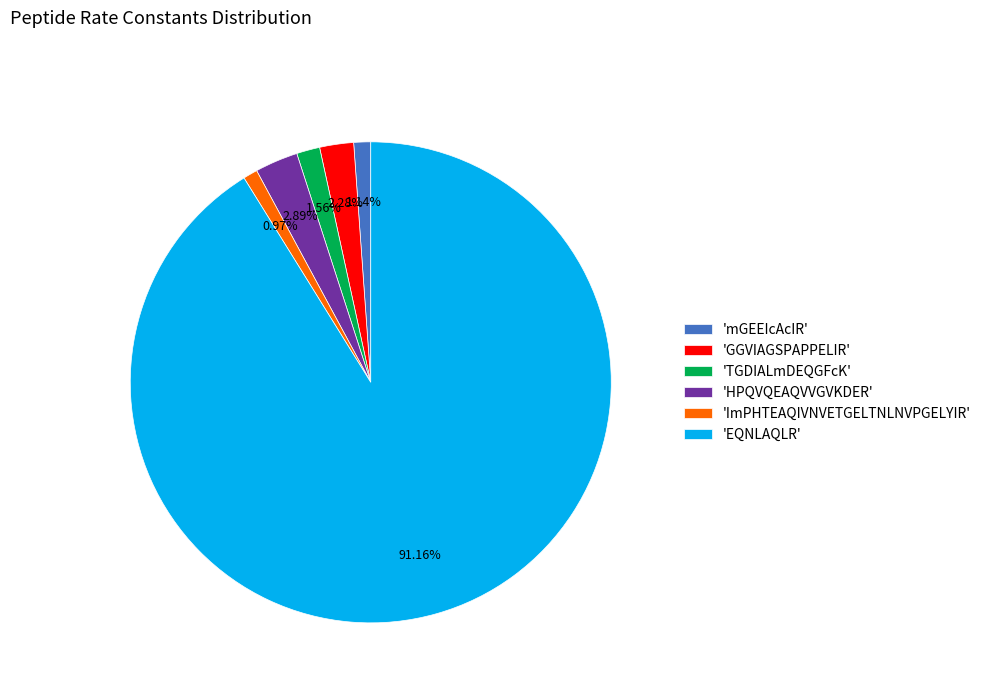

Which category accounts for the majority?

'EQNLAQLR'